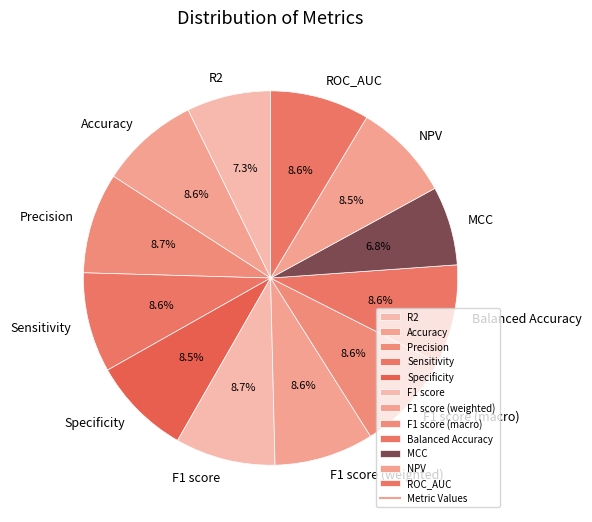

Does any single category account for the majority?

No